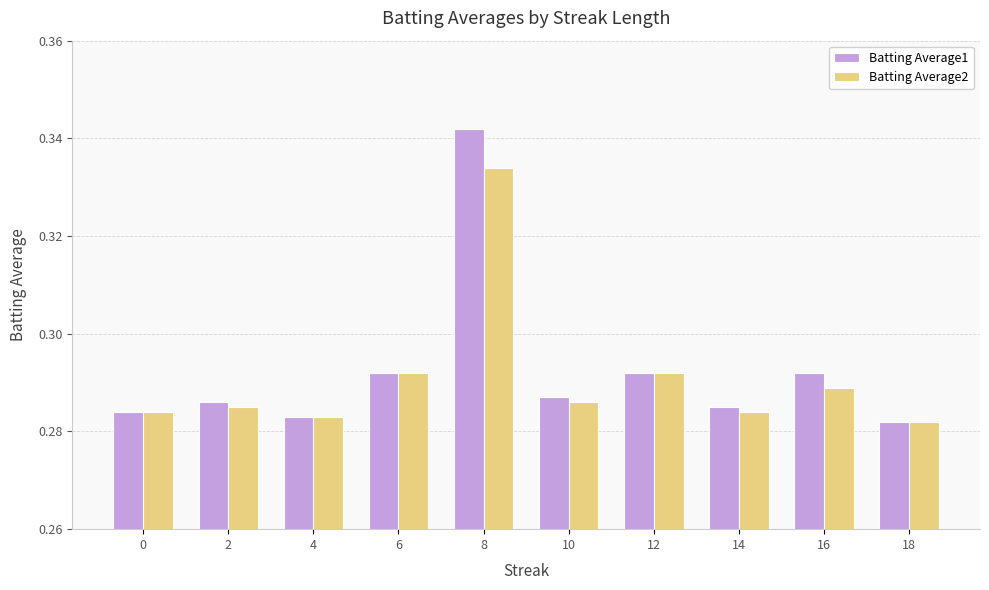

Which category has the highest value in the Batting Average1 series?

8